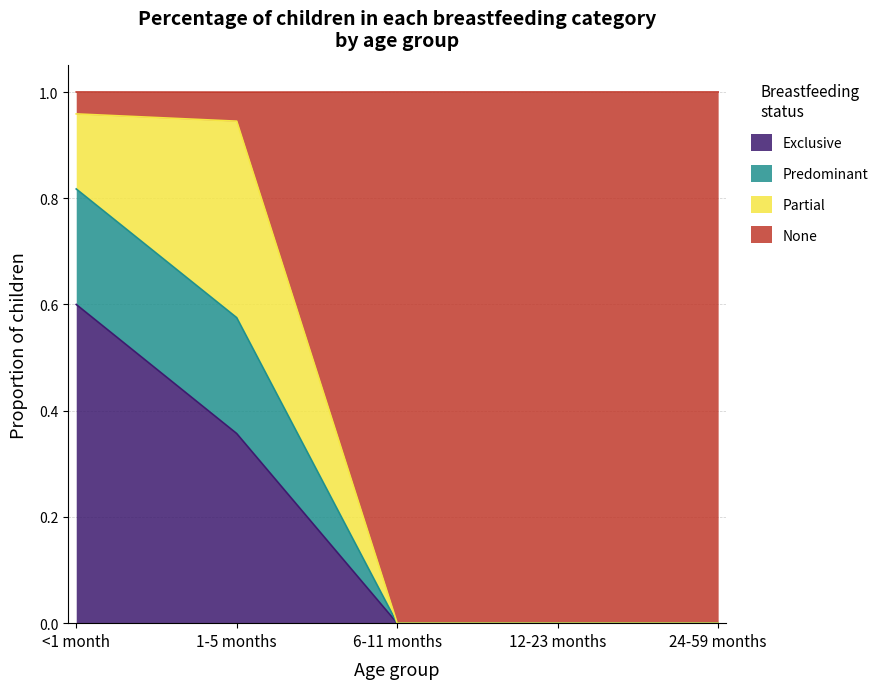

True or false: Exclusive and Predominant cross at least once.

False